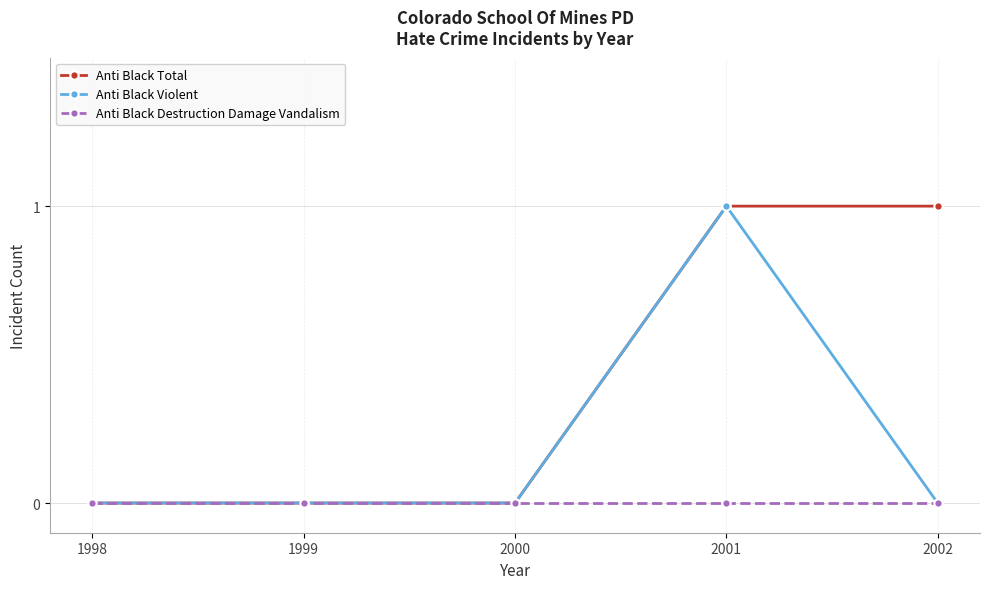

How many categories are shown in the chart?

5